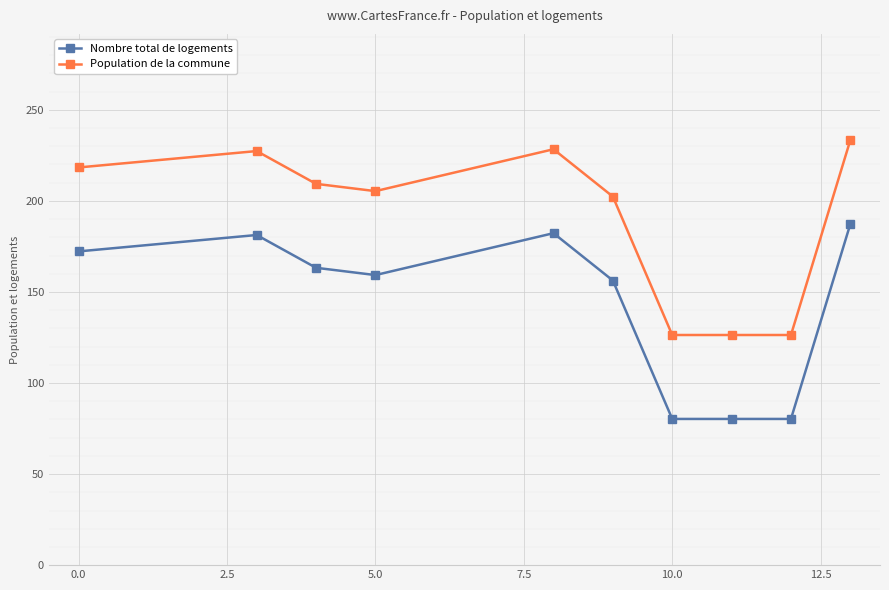

What is the maximum value for Nombre total de logements?

187.3